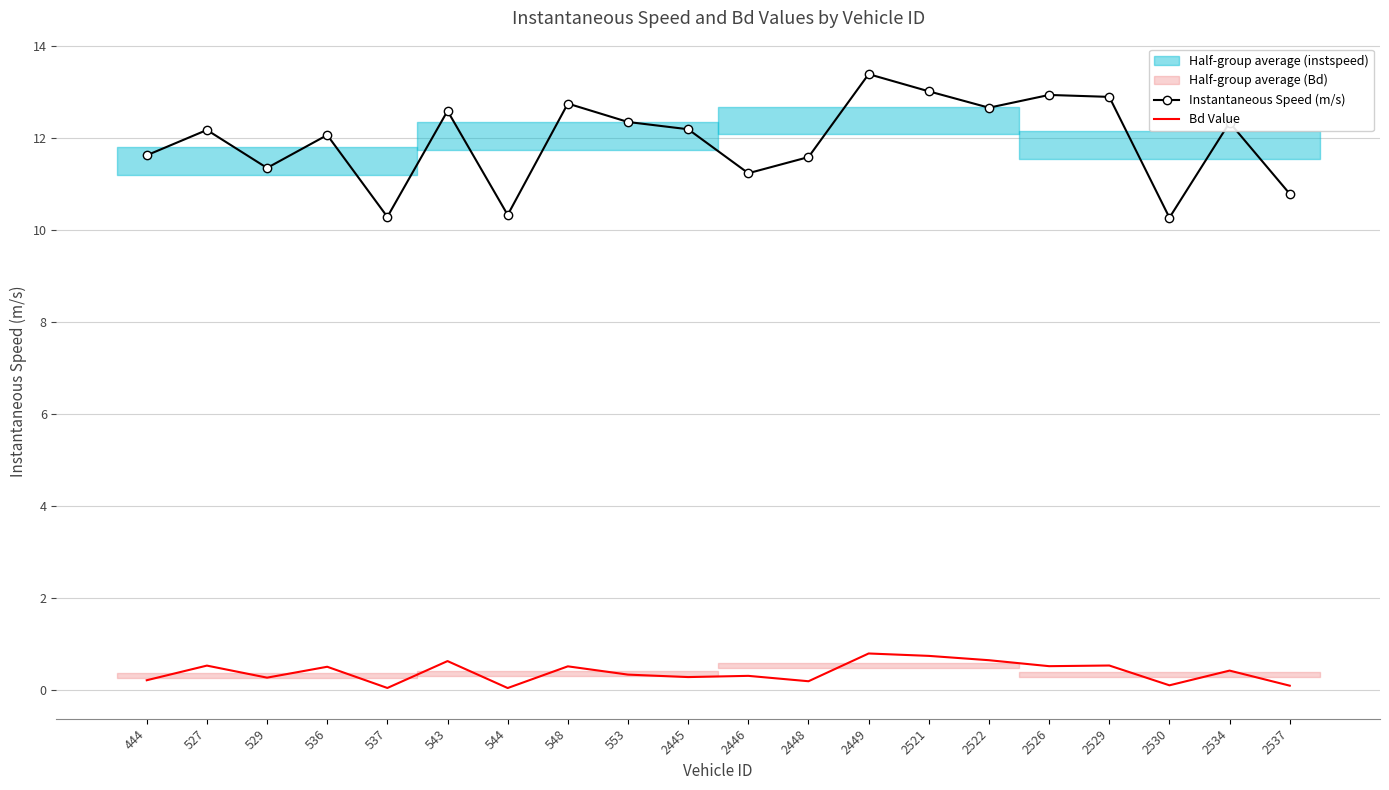

True or false: Bd Value and Instantaneous Speed (m/s) cross at least once.

False